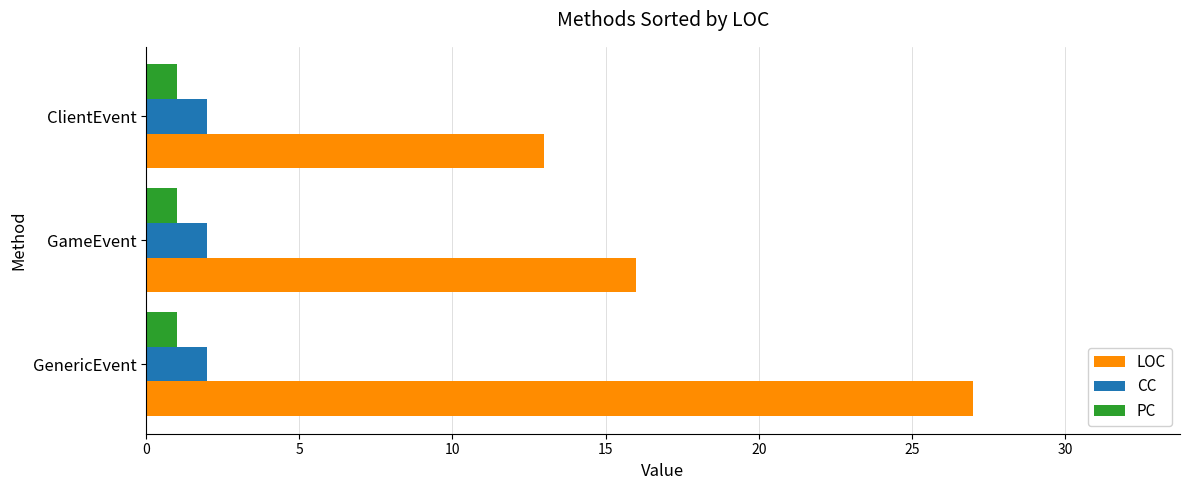

Count the number of data series in this chart.

3